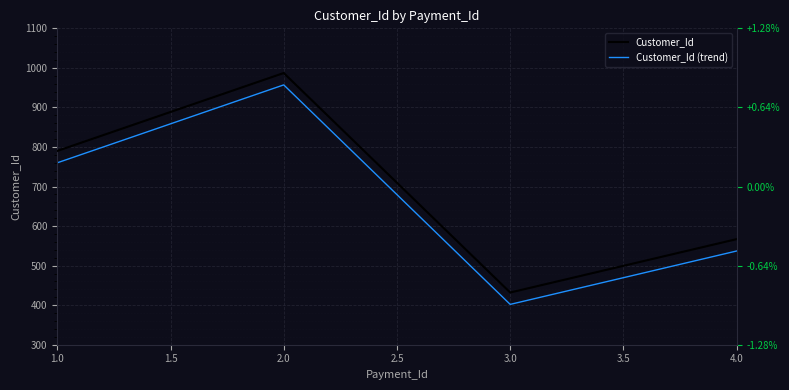

Which series has the widest spread of values?

Customer_Id